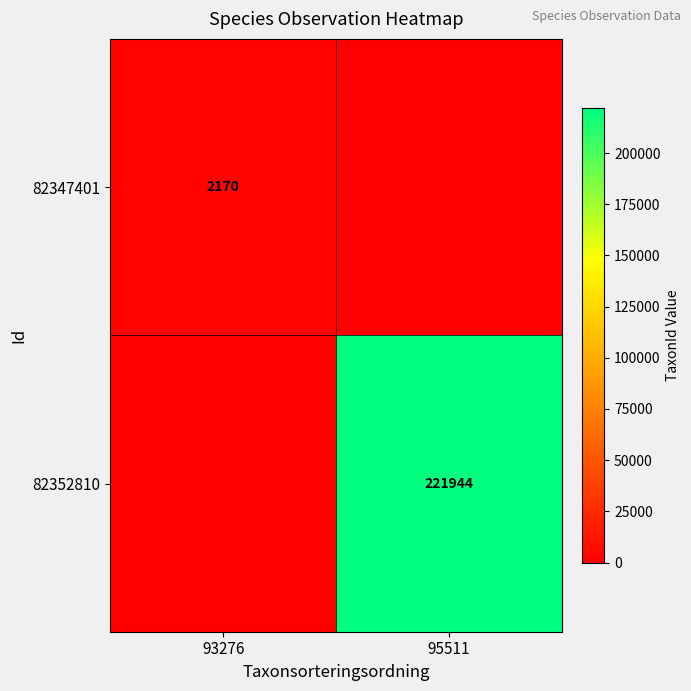

Count the number of data series in this chart.

2